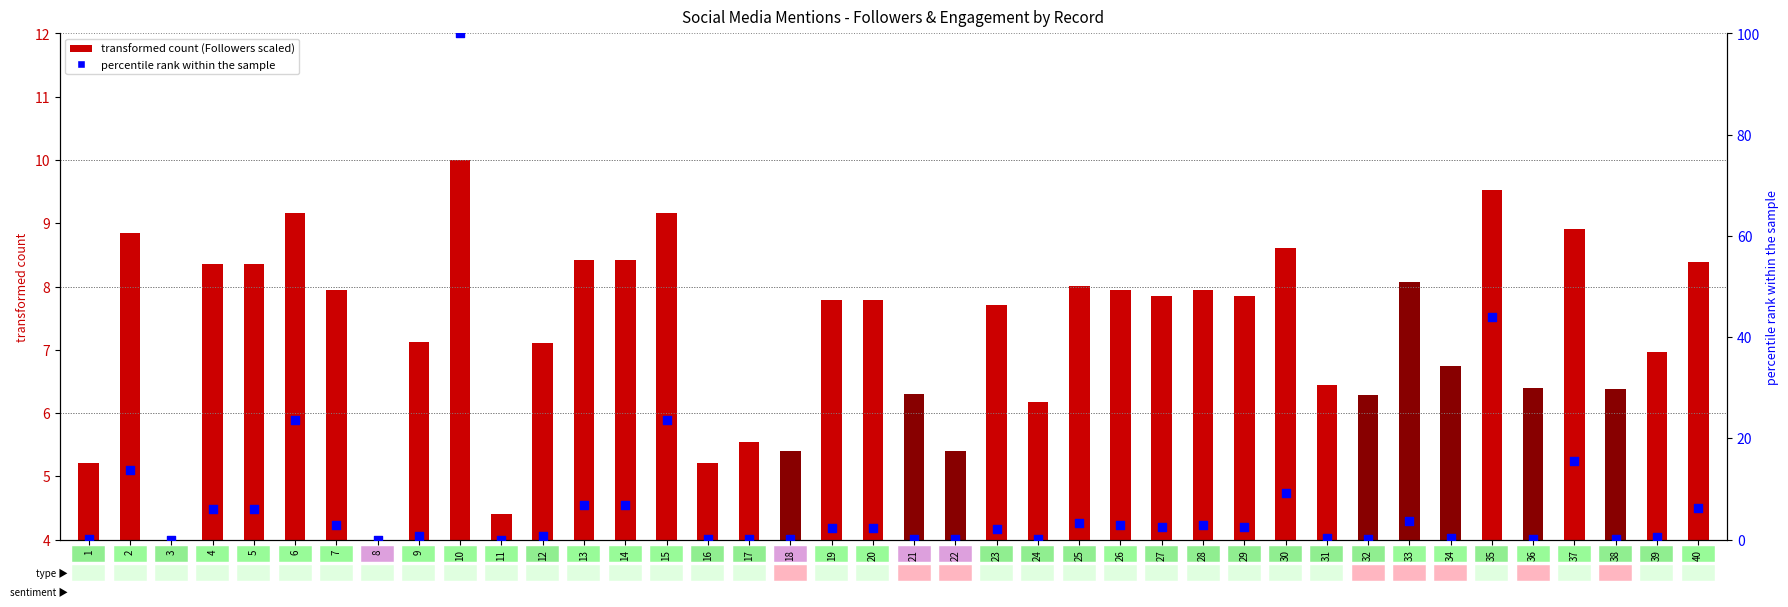

What are all the series names shown in the legend?

transformed count, percentile rank within the sample